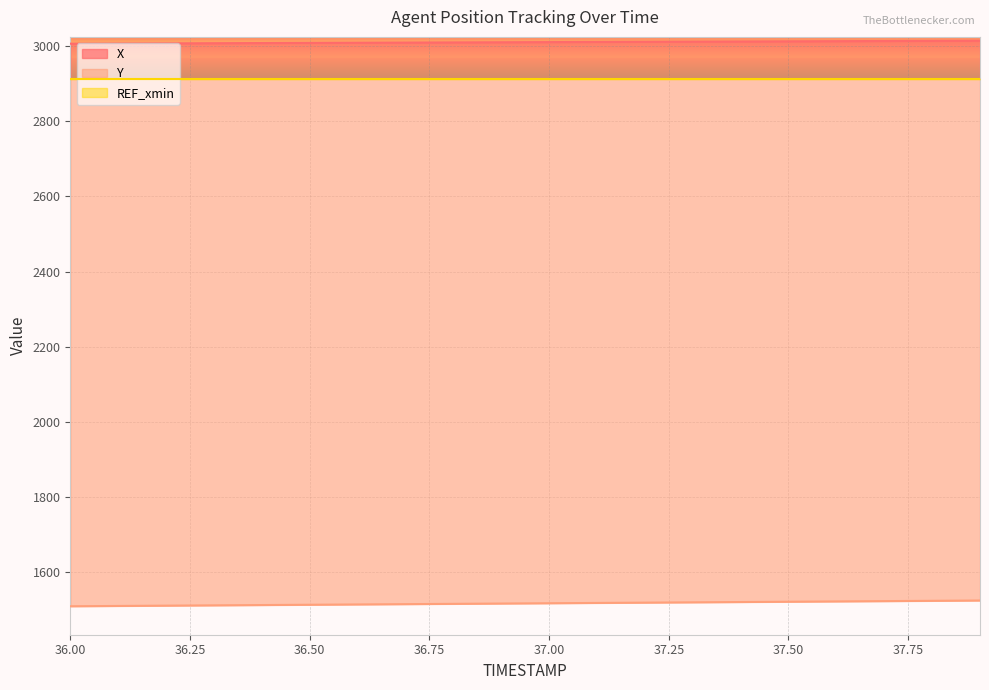

Which series has the largest total across all categories?

X